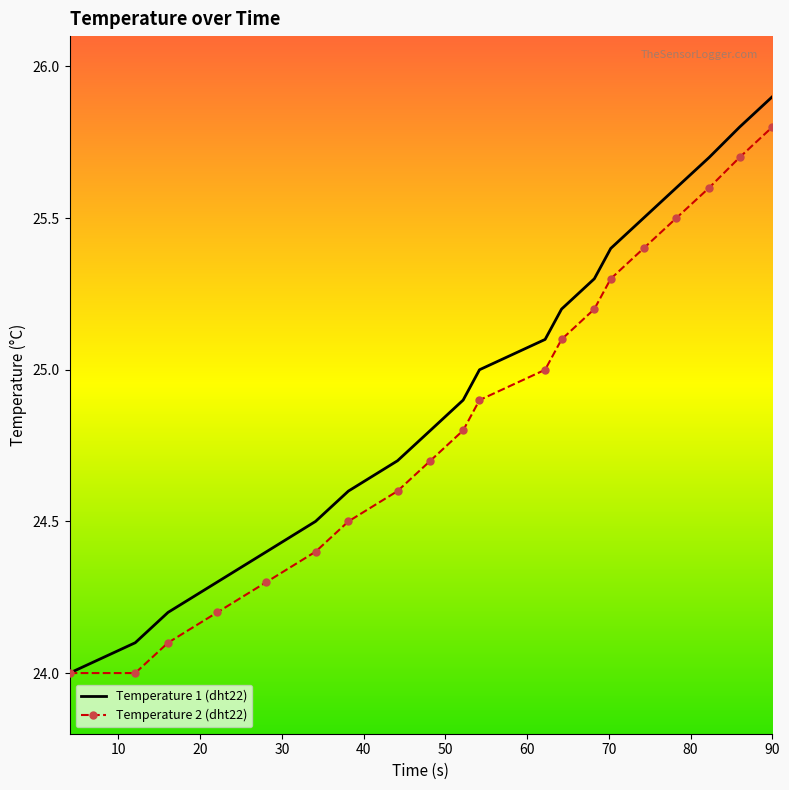

What is the difference between the maximum and second lowest values in the Temperature 2 (dht22) series?

1.8